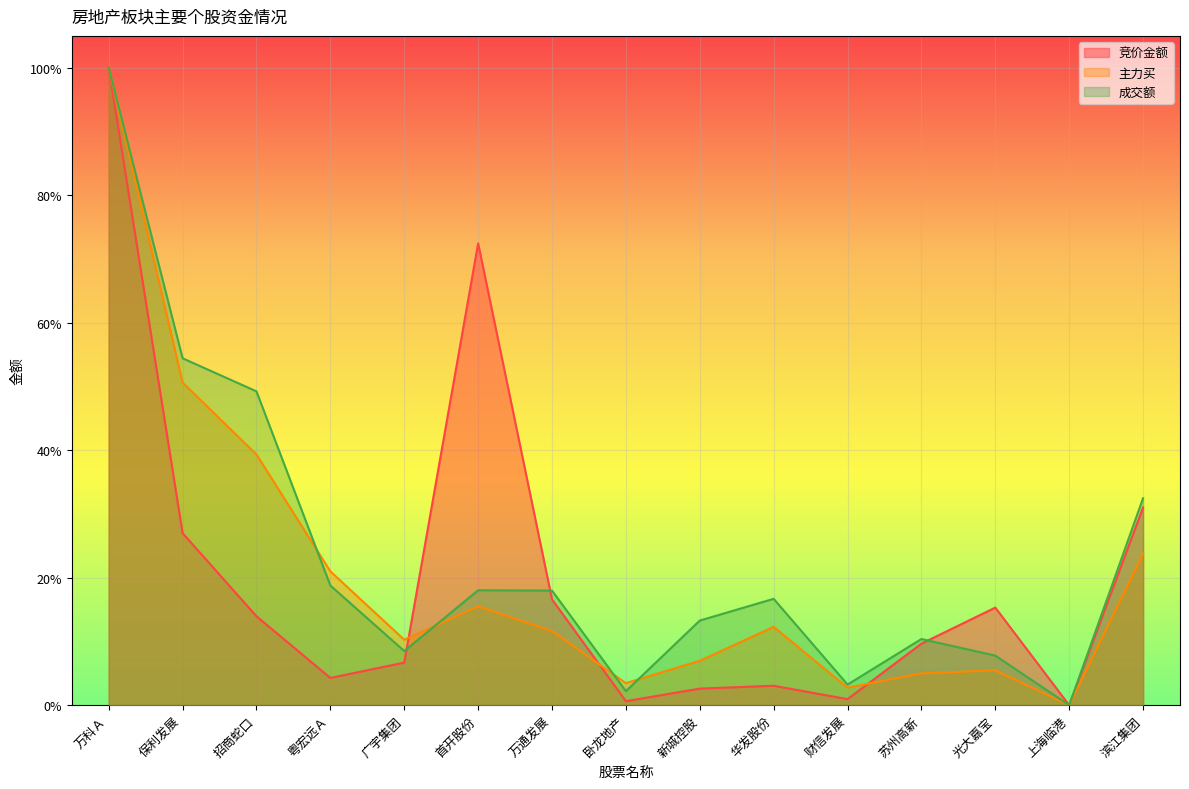

How many data points does each series have?

15